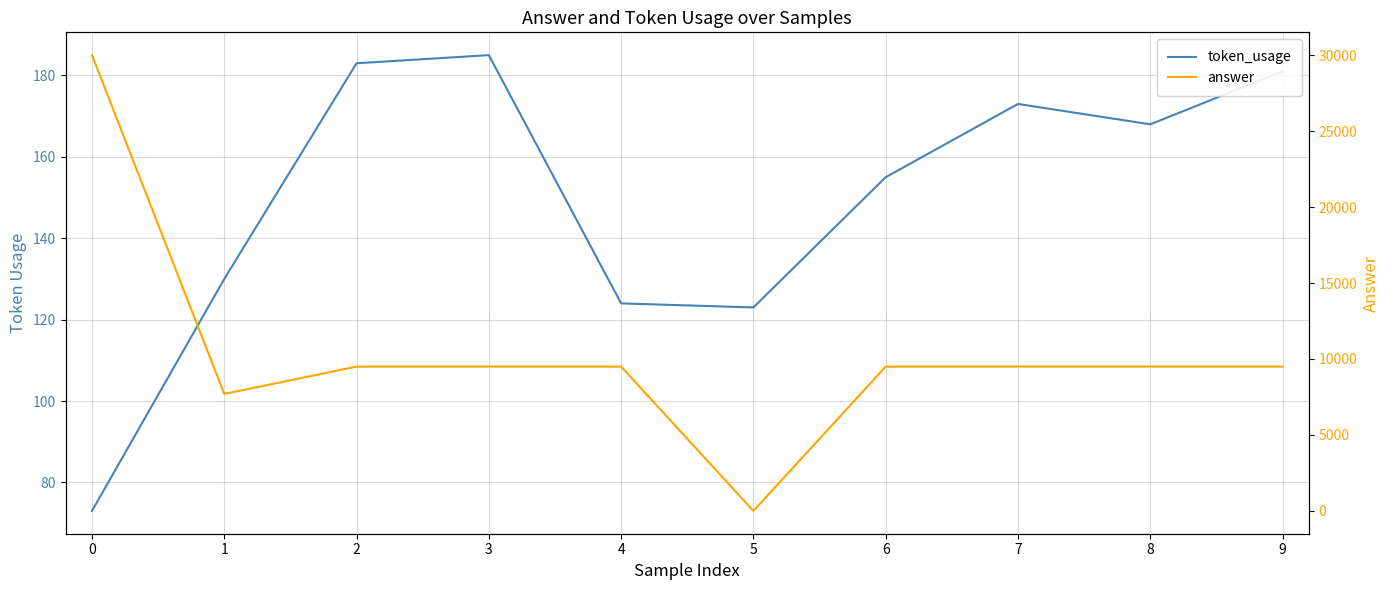

Count the number of categories in the chart.

10